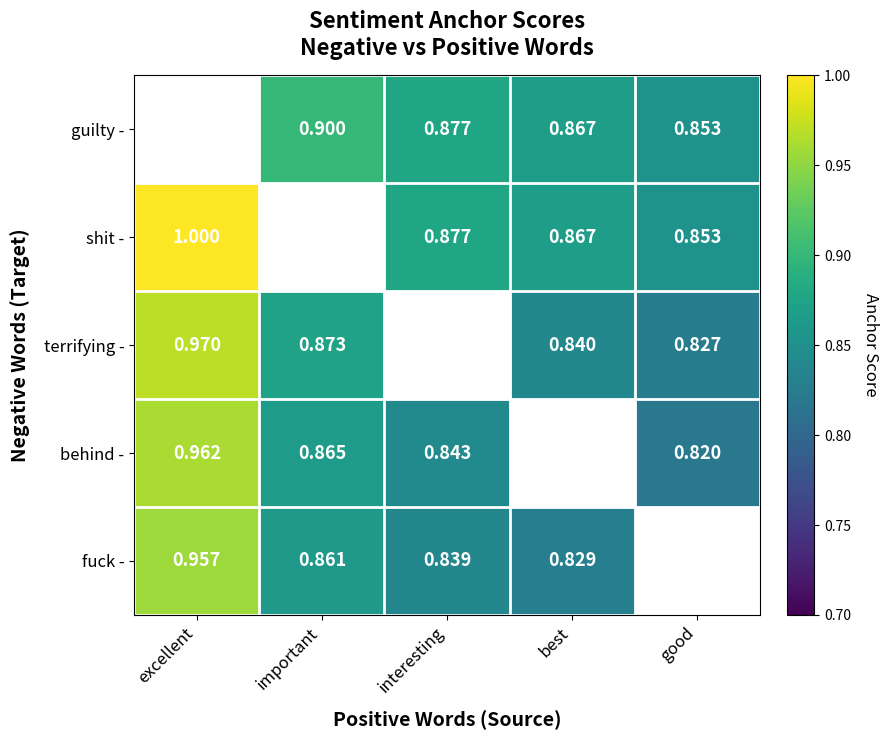

What is the difference between the maximum and second lowest values in the shit - series?

0.1